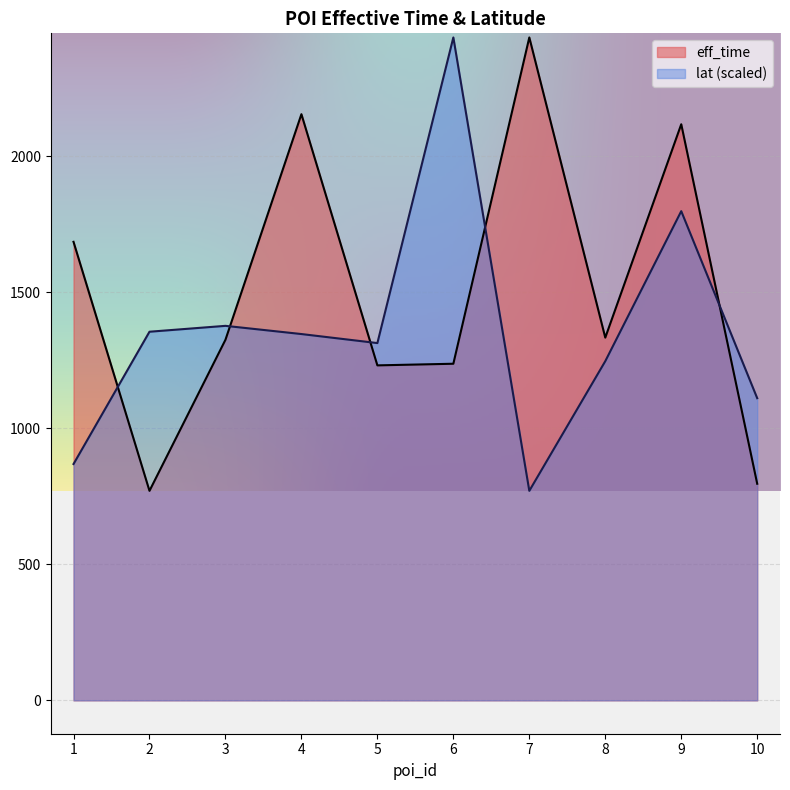

The lat series shows 345.0 at 3. True or false?

False